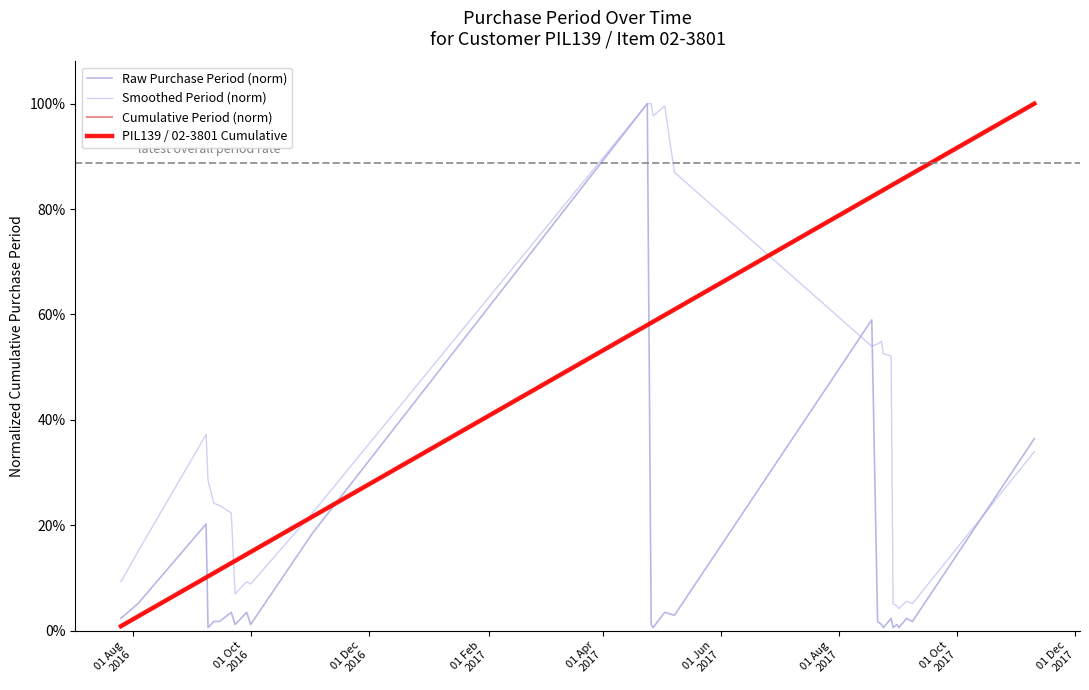

Does the chart have visible grid lines?

No